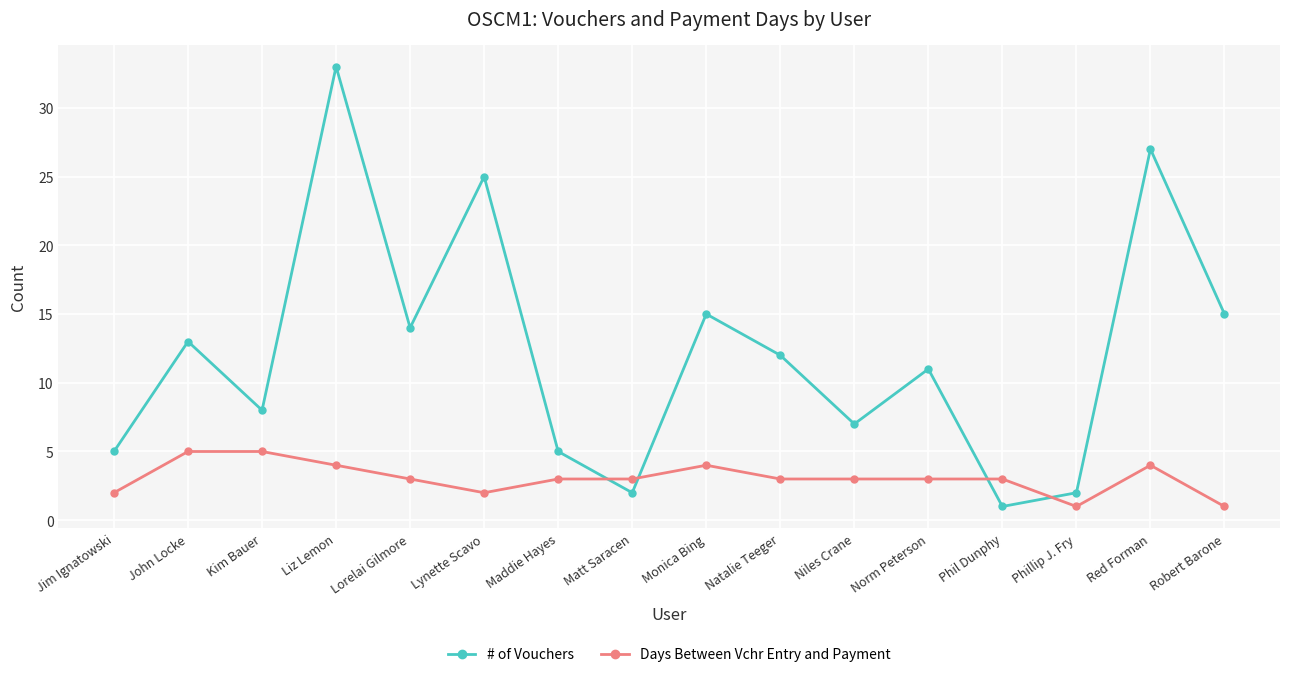

The Days Between Vchr Entry and Payment series shows 1 at Phillip J. Fry. True or false?

True